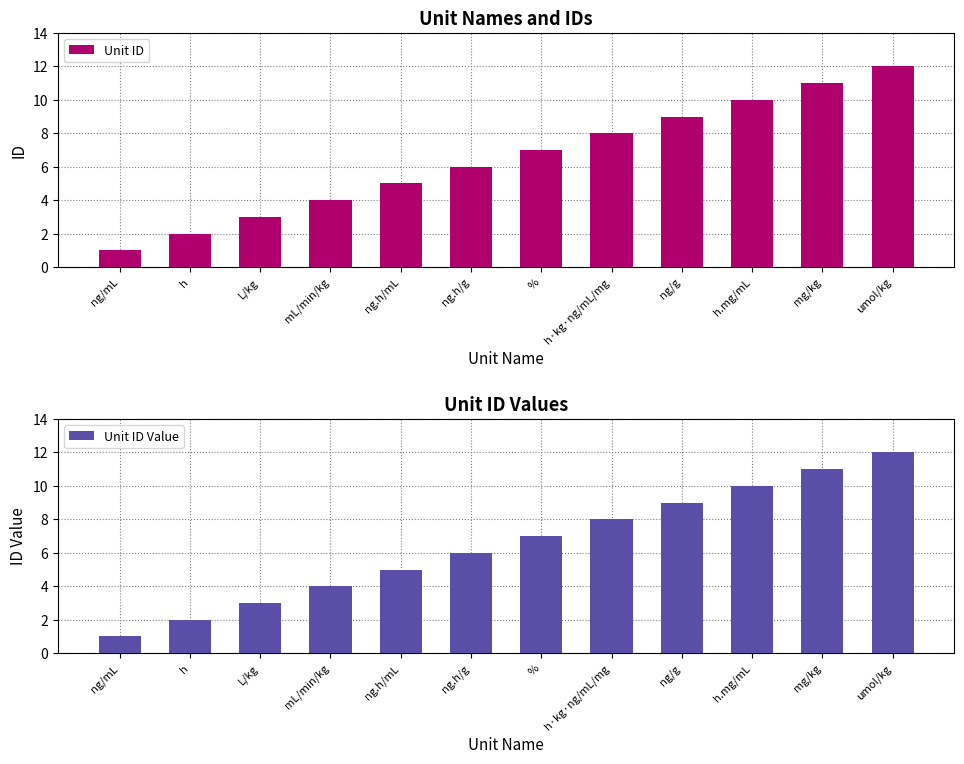

What is the label of the 6th bar from the right?

%